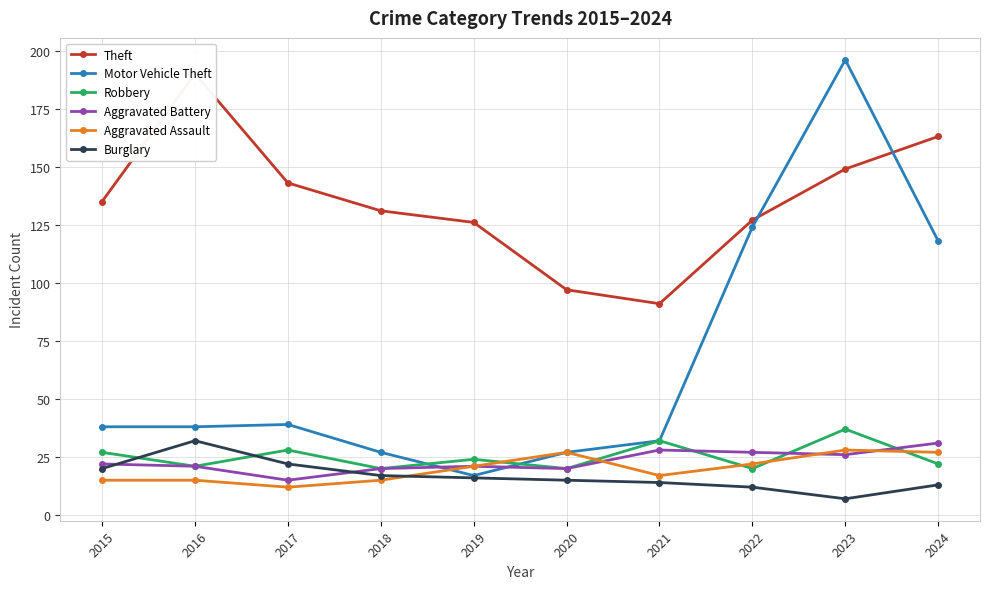

True or false: Robbery has more than 2 interior local peaks.

True